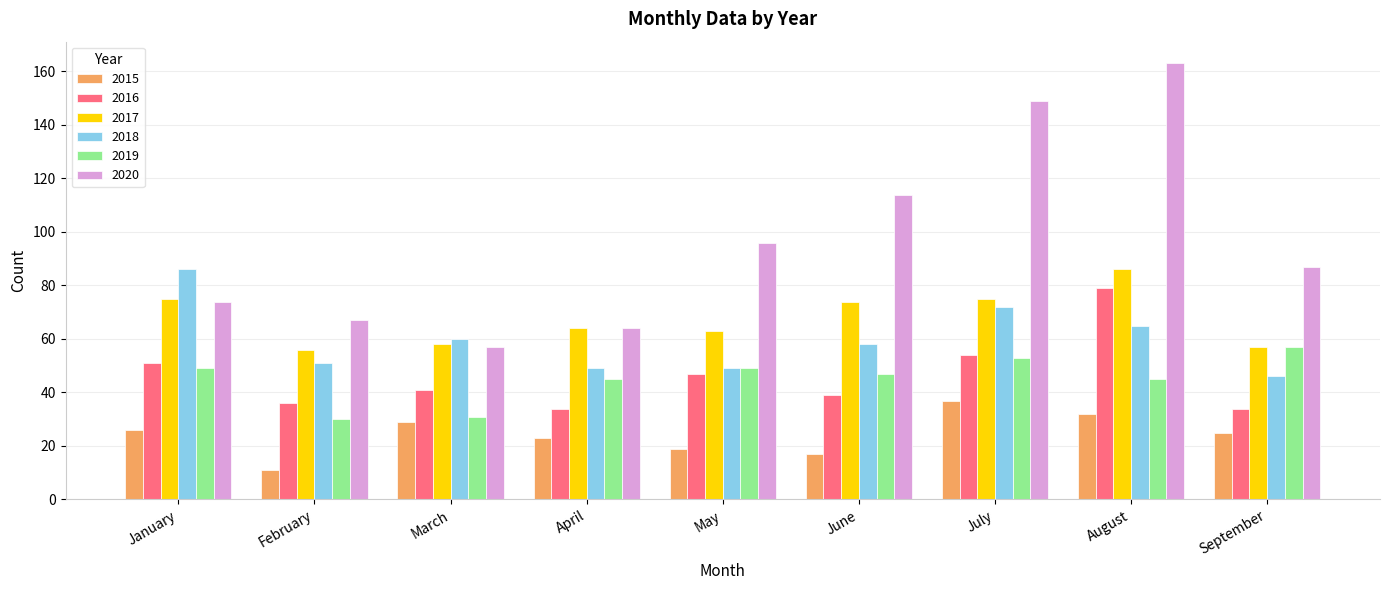

Reading left to right, list all the values displayed in this chart.

2015: January=26	February=11	March=29	April=23	May=19	June=17	July=37	August=32	September=25
2016: January=51	February=36	March=41	April=34	May=47	June=39	July=54	August=79	September=34
2017: January=75	February=56	March=58	April=64	May=63	June=74	July=75	August=86	September=57
2018: January=86	February=51	March=60	April=49	May=49	June=58	July=72	August=65	September=46
2019: January=49	February=30	March=31	April=45	May=49	June=47	July=53	August=45	September=57
2020: January=74	February=67	March=57	April=64	May=96	June=114	July=149	August=163	September=87